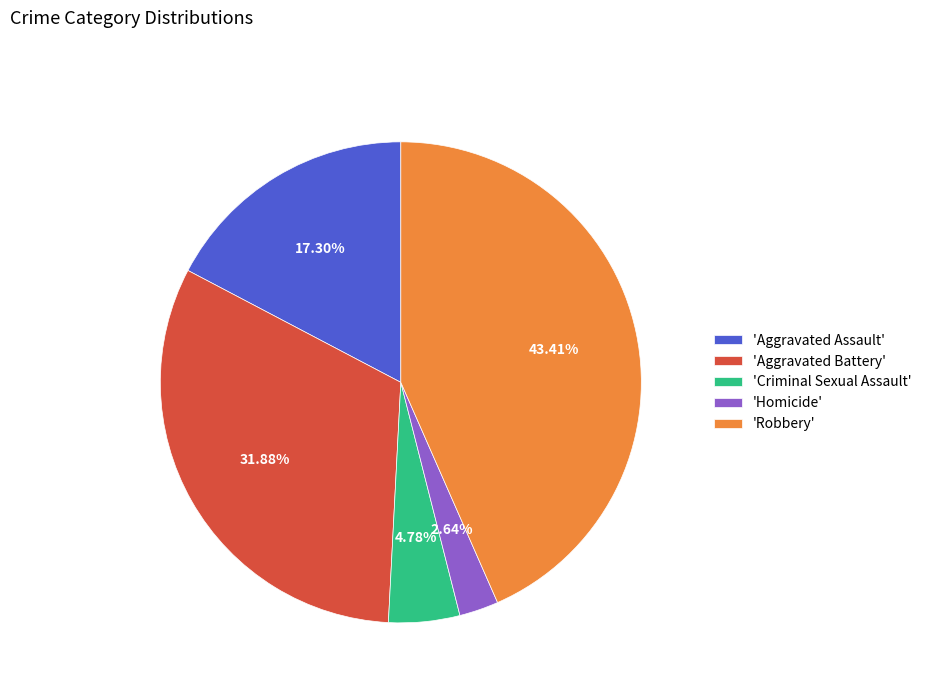

Is the sum of 'Homicide' and 'Aggravated Battery' greater than half?

No